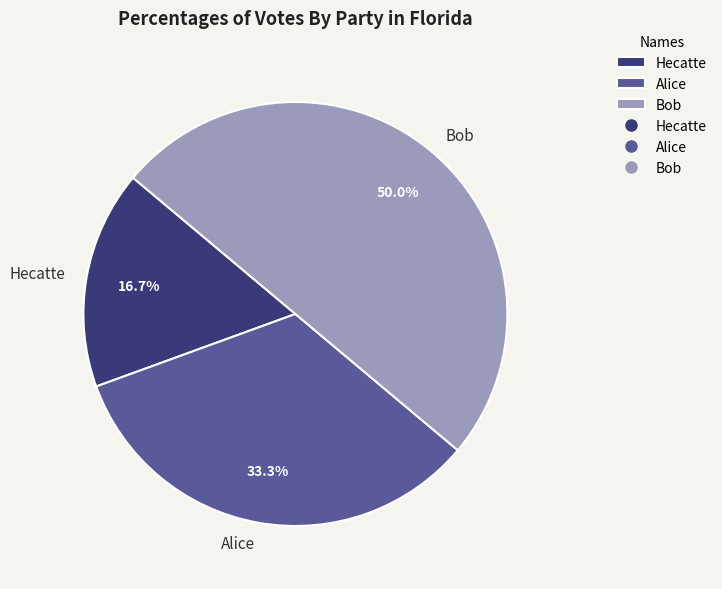

To the nearest percent, what is the difference between the Alice and Hecatte slice percentages?

17%